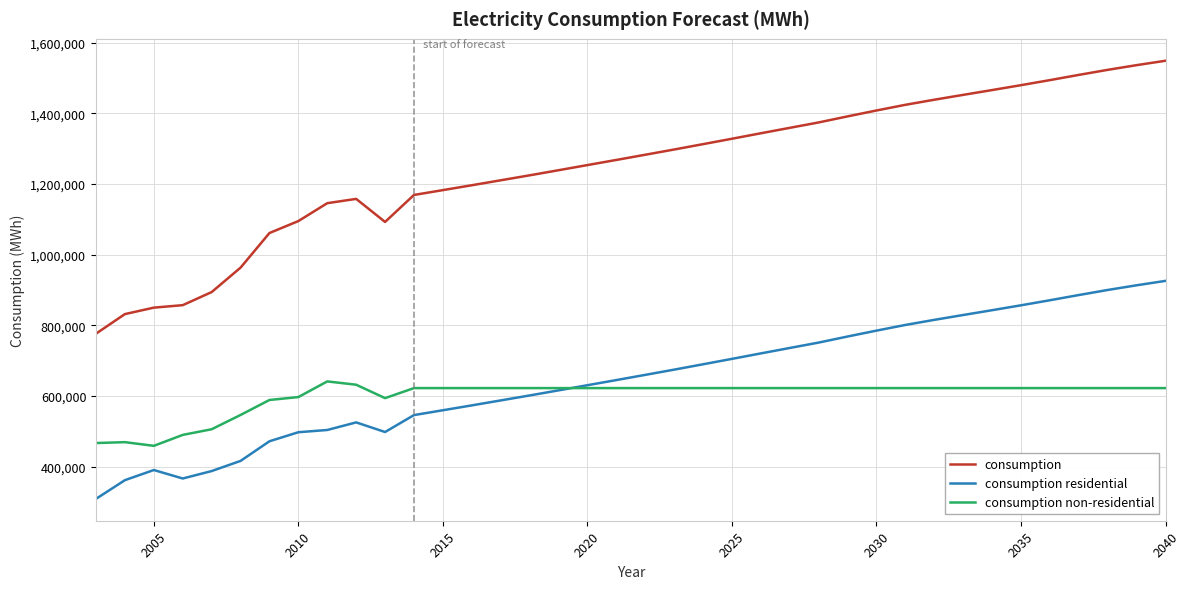

Which series has the widest spread of values?

consumption